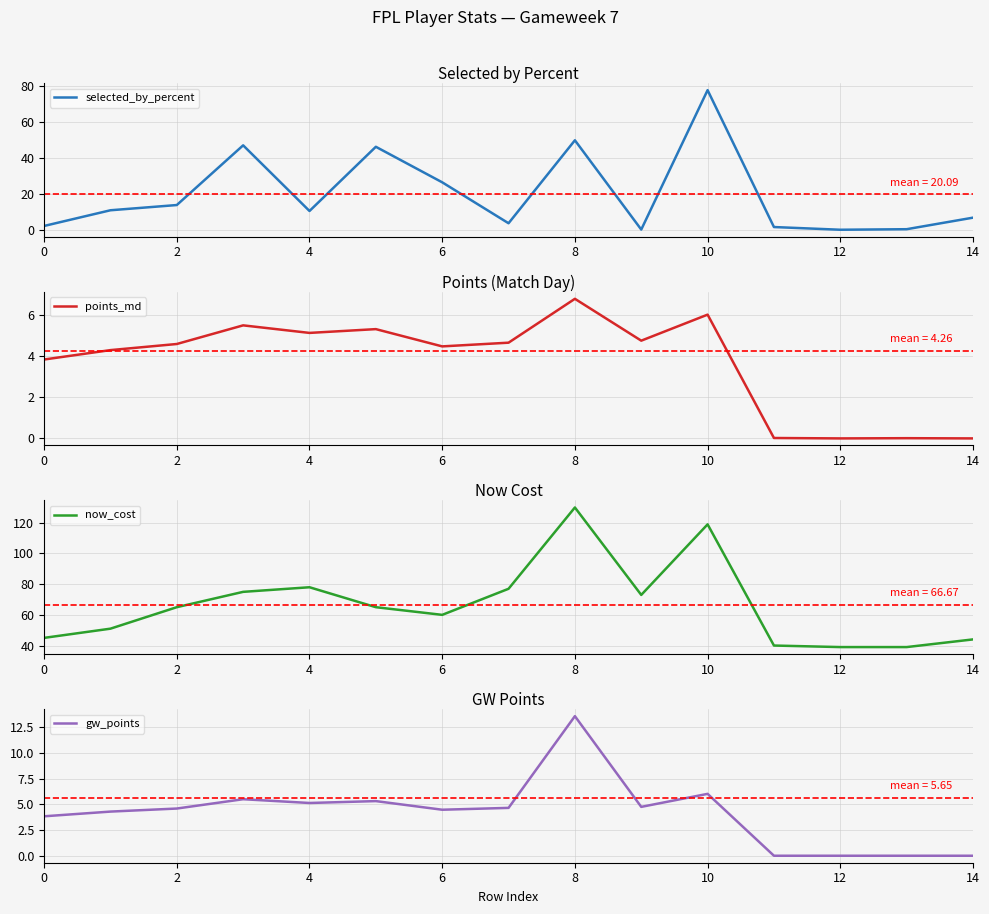

Rank the series by their maximum value, from highest to lowest.

now_cost, selected_by_percent, gw_points, points_md